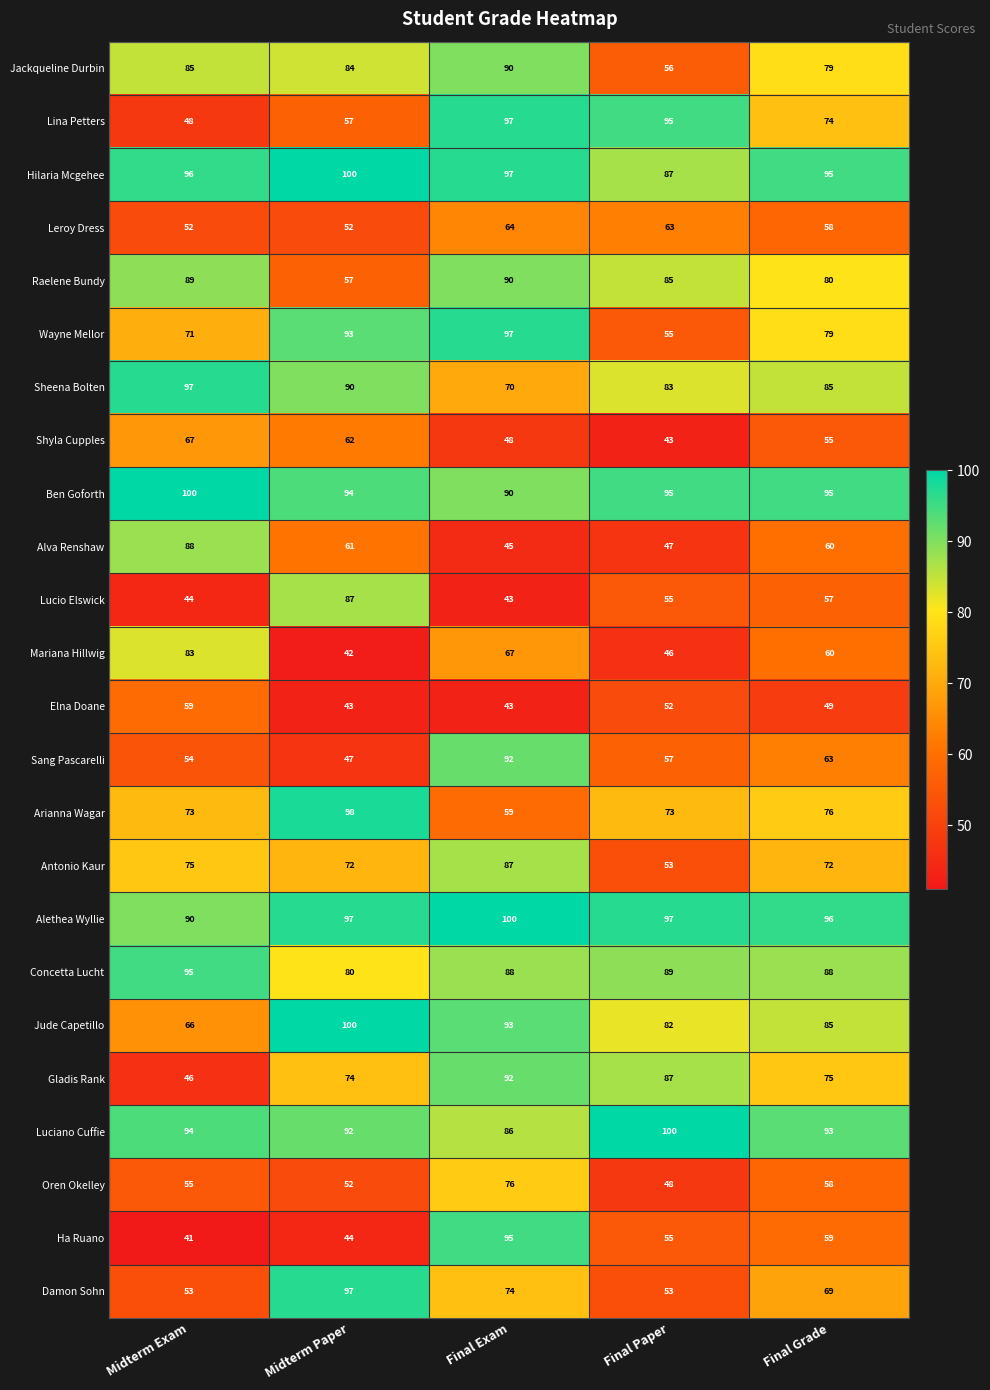

What is the difference between the maximum and minimum values in the Jackqueline Durbin series?

34